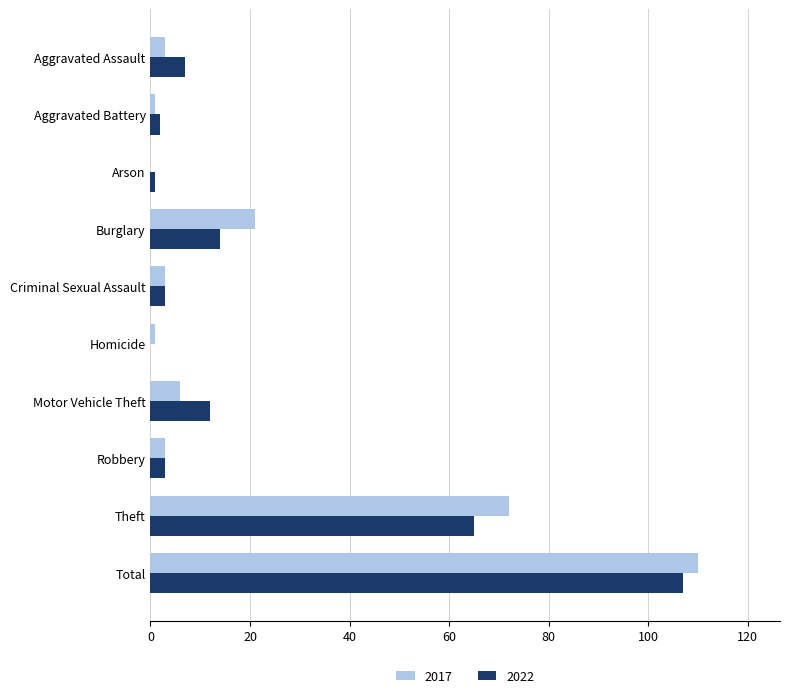

At which category is the sum across all series the highest?

Total